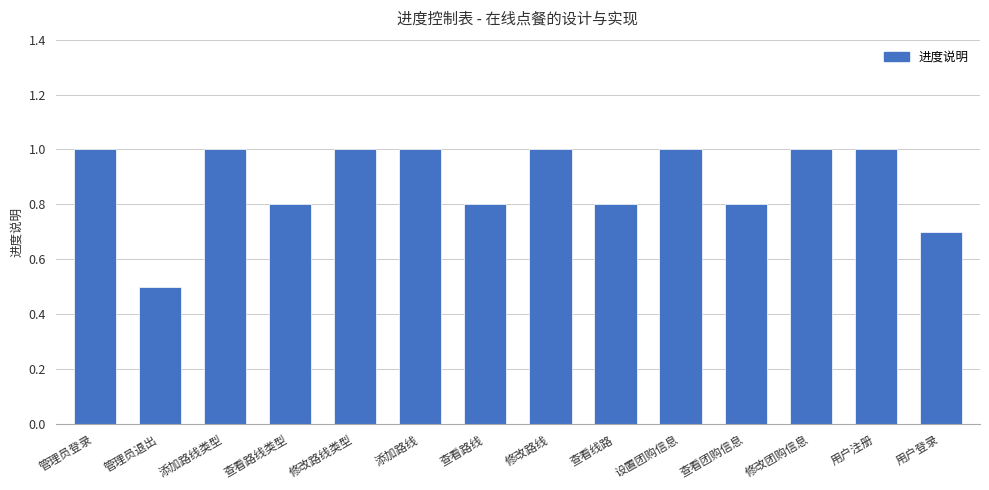

Which has a higher value, 查看线路 or 修改路线类型?

修改路线类型